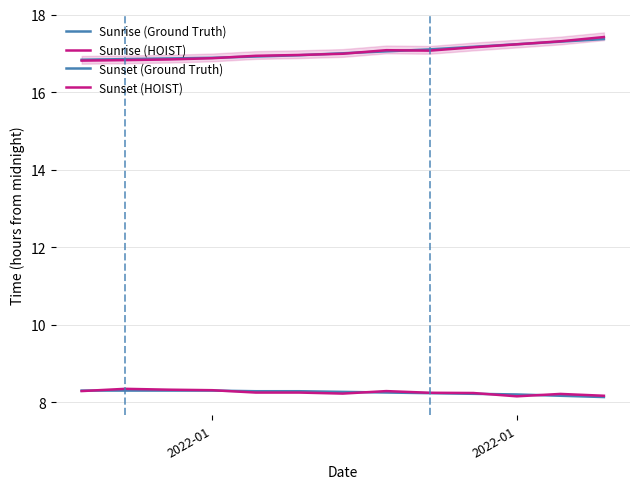

True or false: Sunrise (HOIST) and Sunset (HOIST) intersect in this chart.

False